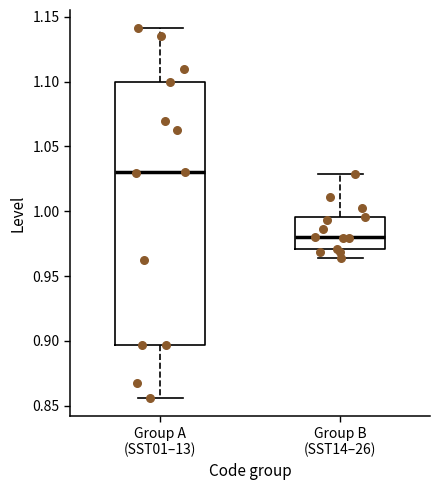

Comparing the boxes themselves (not the whiskers), which one is the tallest?

Group A (SST01–13)